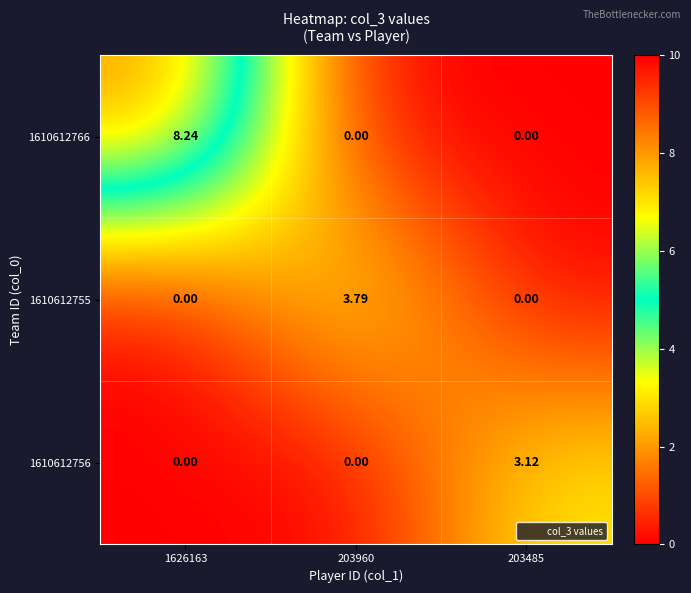

Which series has the widest spread of values?

1610612766